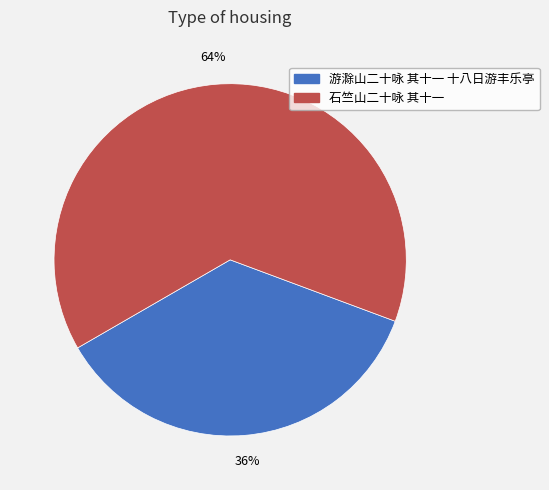

Which category has the smallest portion of the pie?

游滁山二十咏 其十一 十八日游丰乐亭